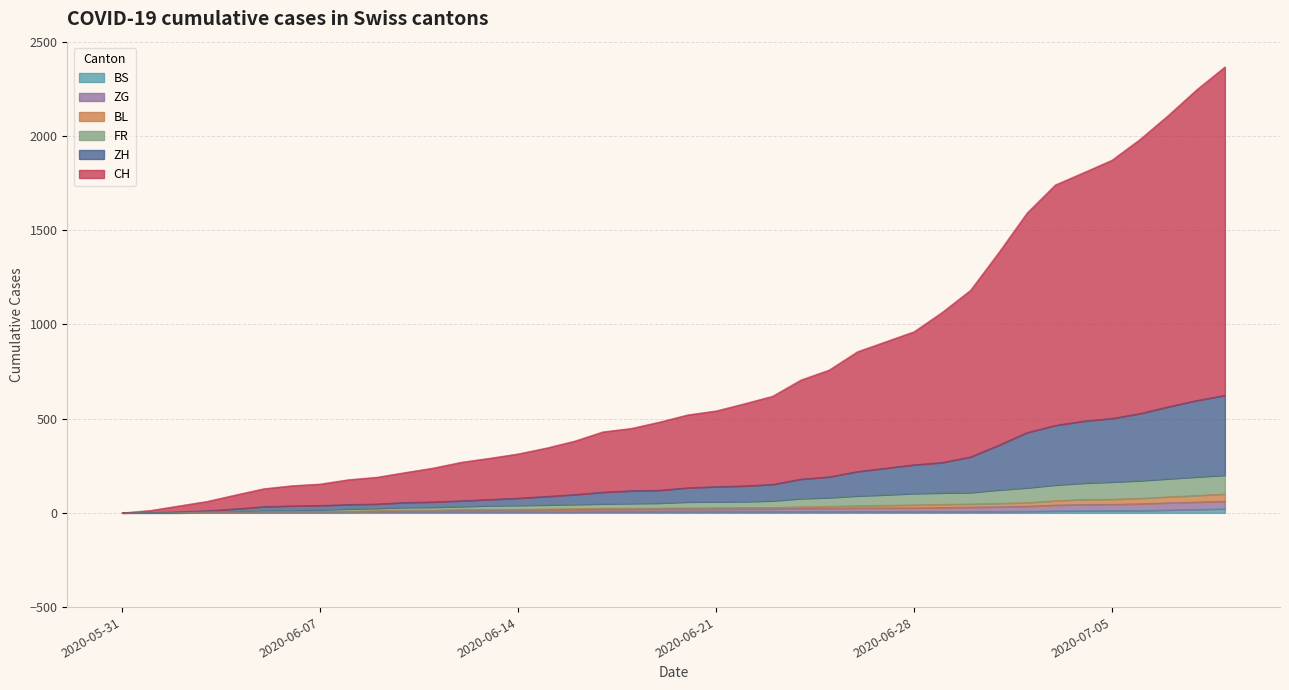

True or false: FR and BS cross at least once.

False